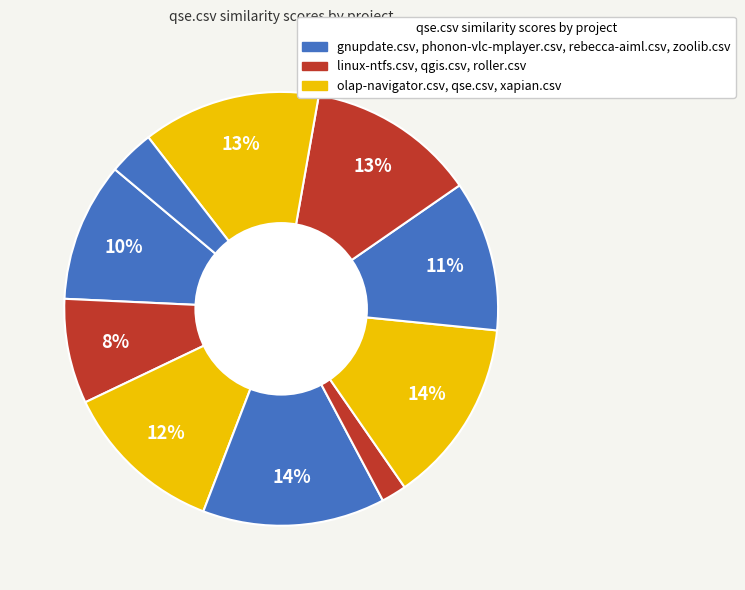

Count the number of slices in the pie.

10